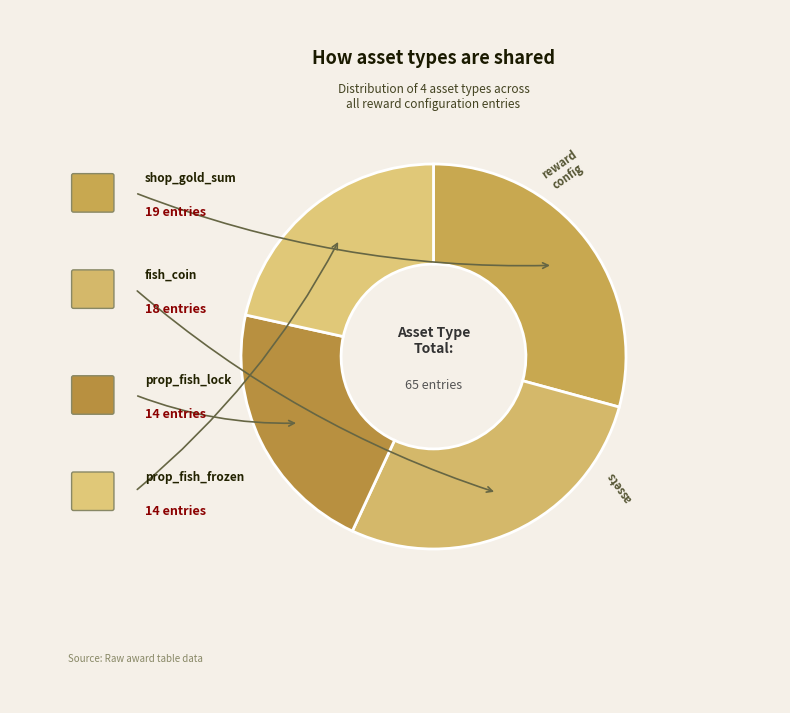

Count the number of slices in the pie.

4